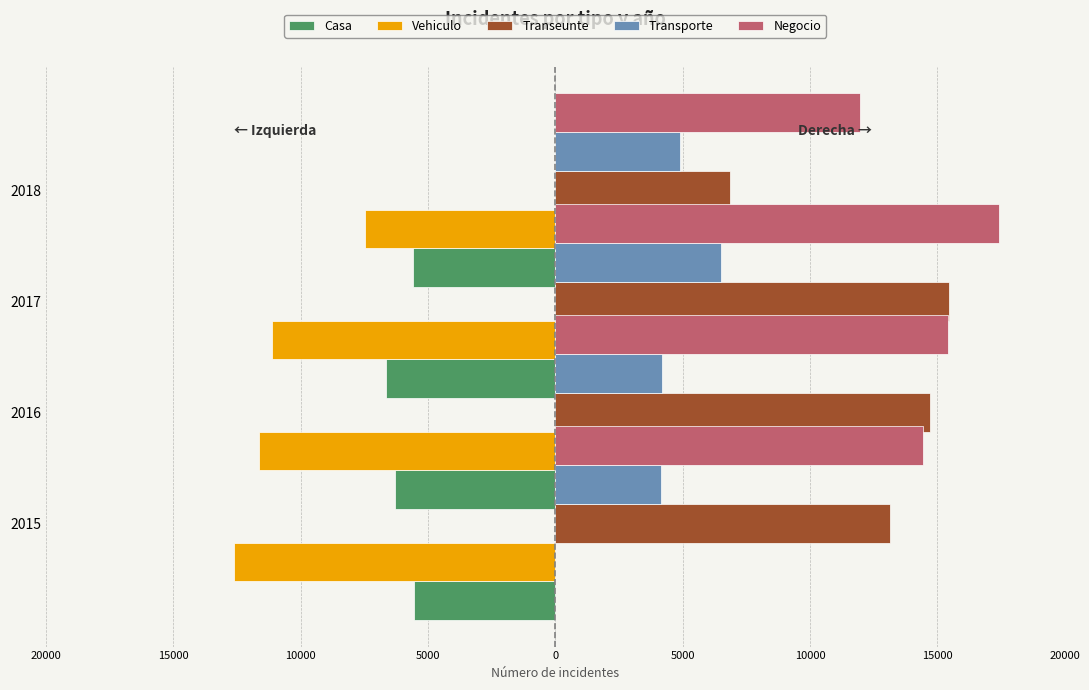

The value of Transeunte at 2017 is 20984. True or false?

False